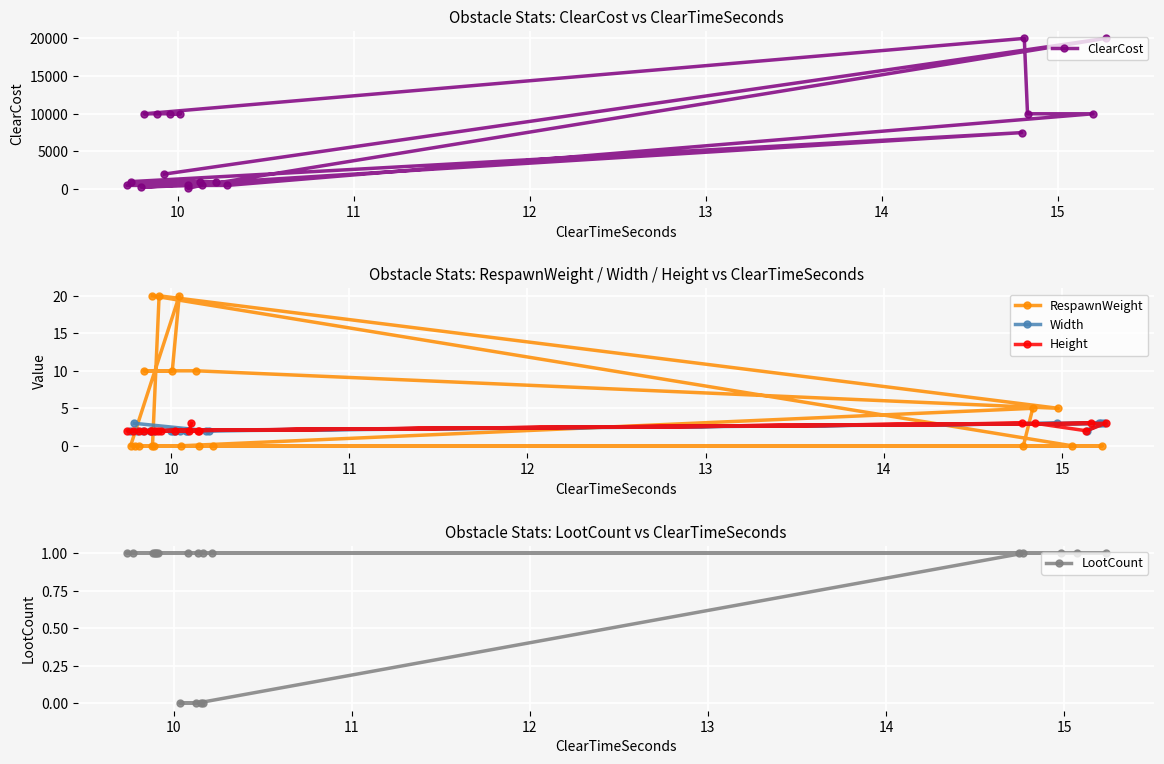

What is the highest value of the RespawnWeight series?

20